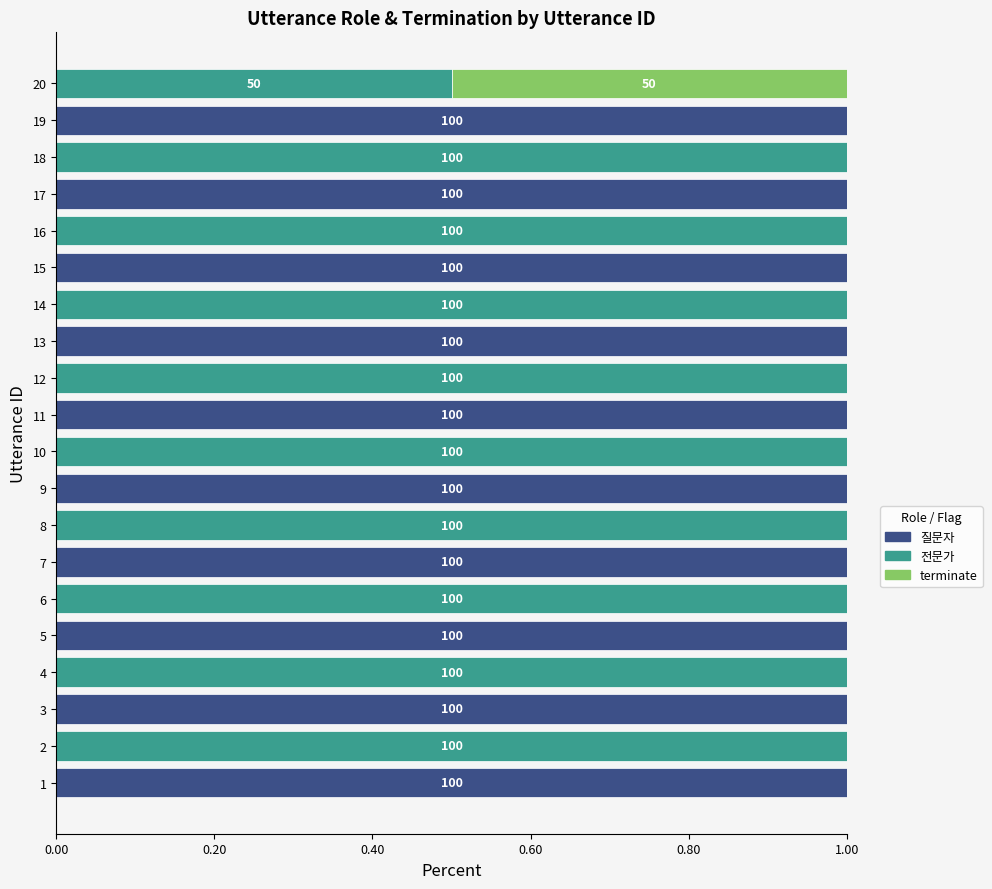

What is the total value across all series at 19?

1.0